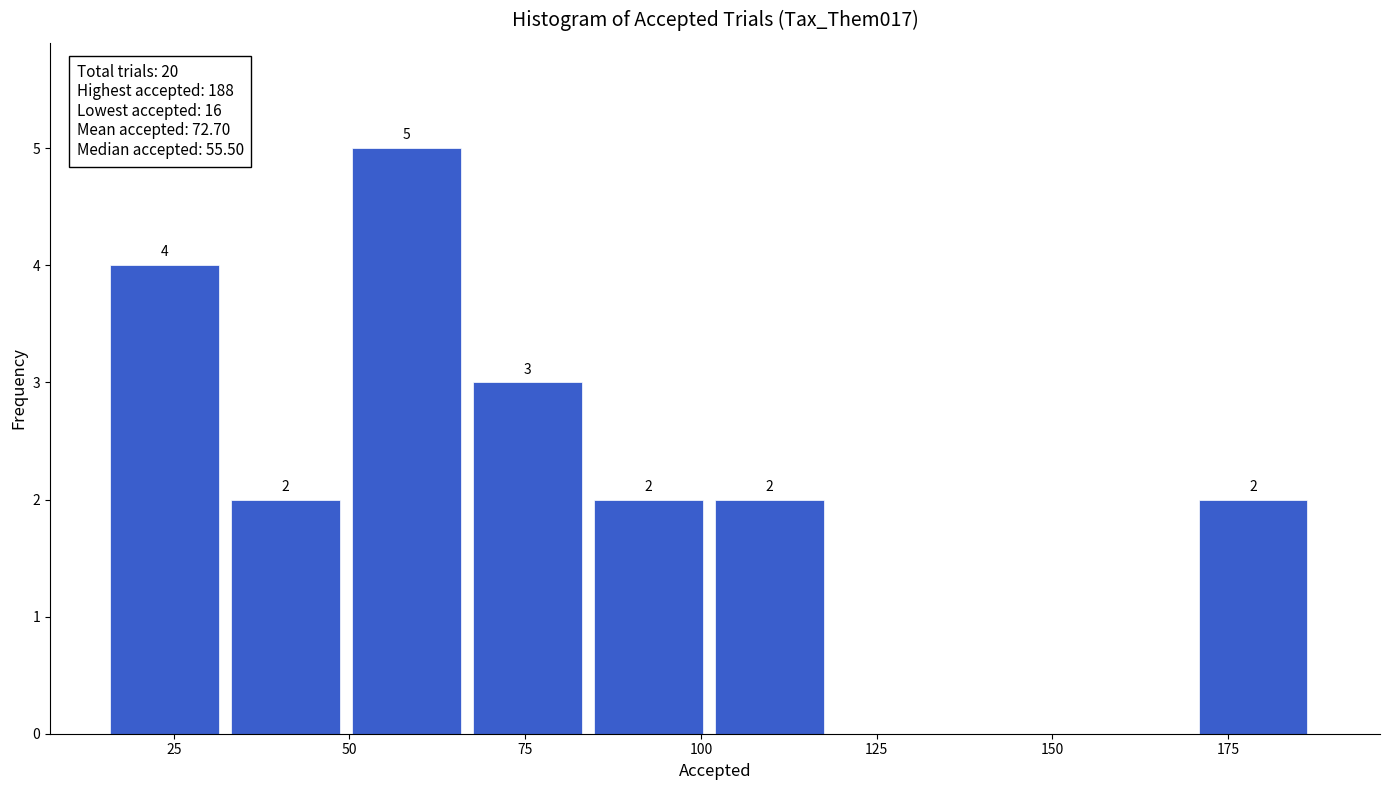

Read against the x-axis, roughly where is the centre of the tallest bar?

60